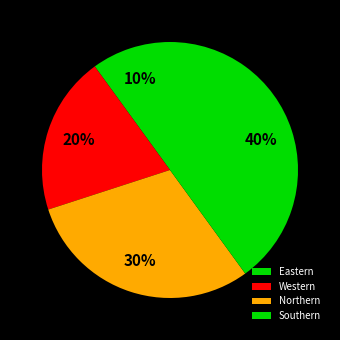

Rank the categories by value from lowest to highest.

Eastern, Western, Northern, Southern